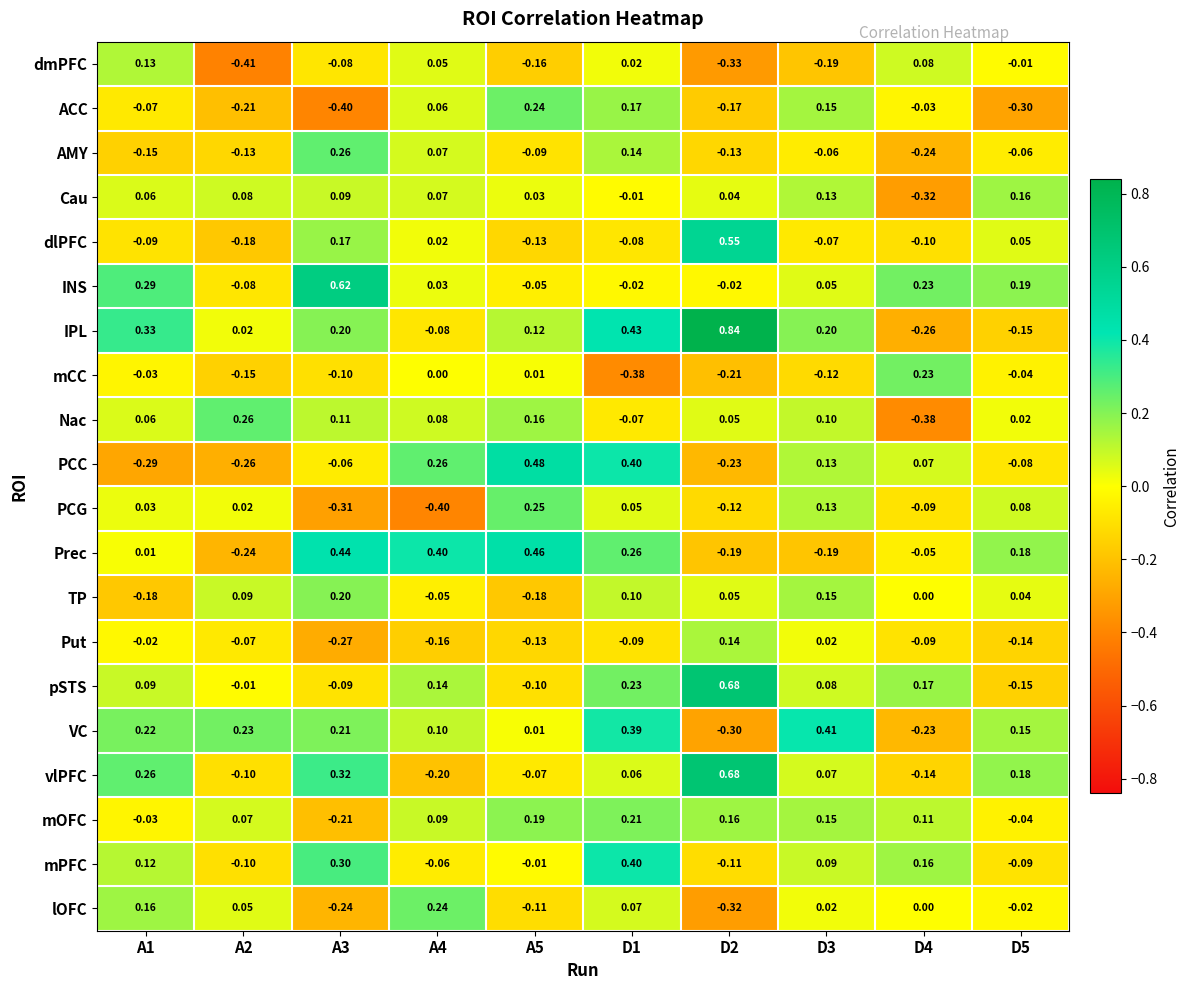

Between A1 and A4, which series saw the biggest shift?

PCC